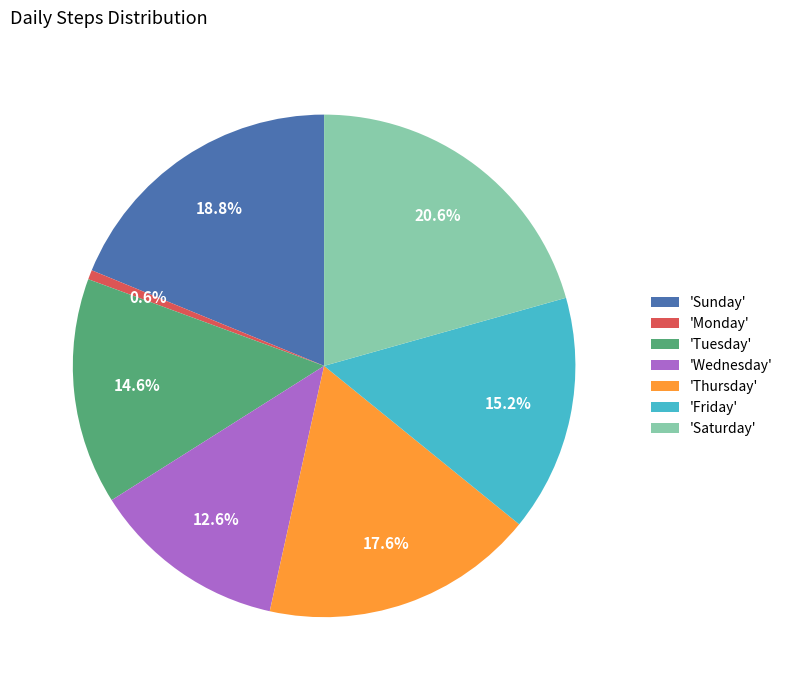

Is there any slice that represents more than half of the pie?

No